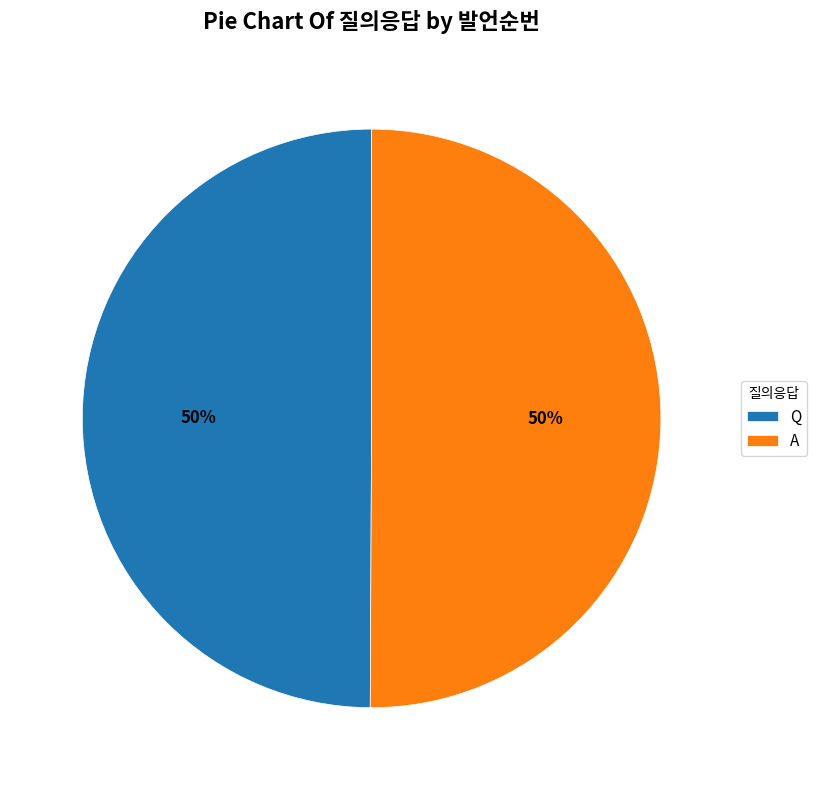

Is the sum of A and Q greater than half?

Yes